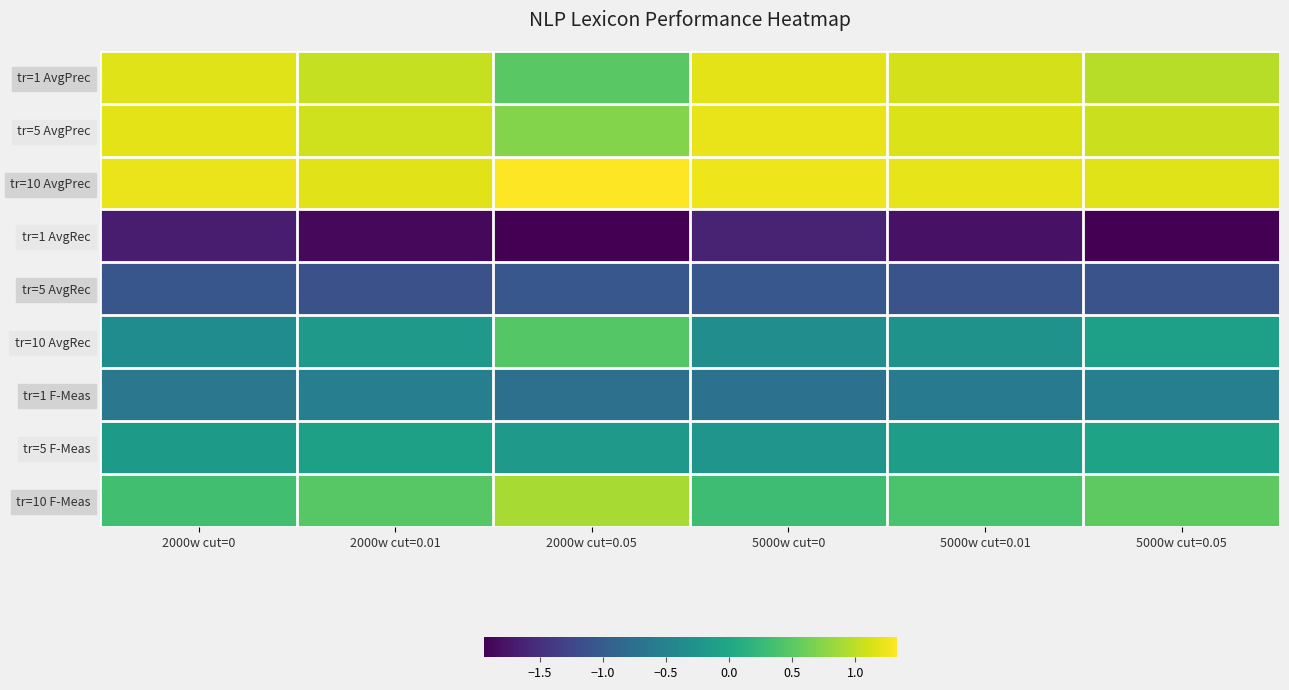

What is the greatest value displayed?

1.3